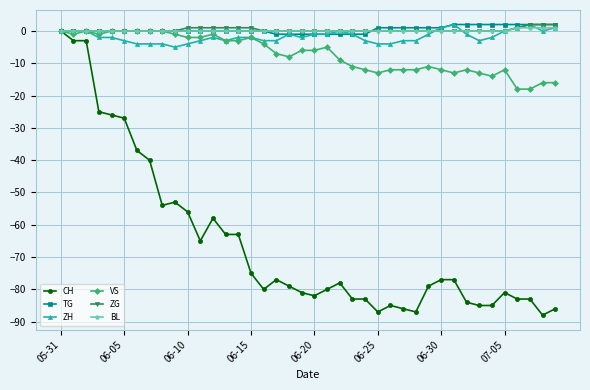

What is the value of the VS point at the 26th from the left?

-13